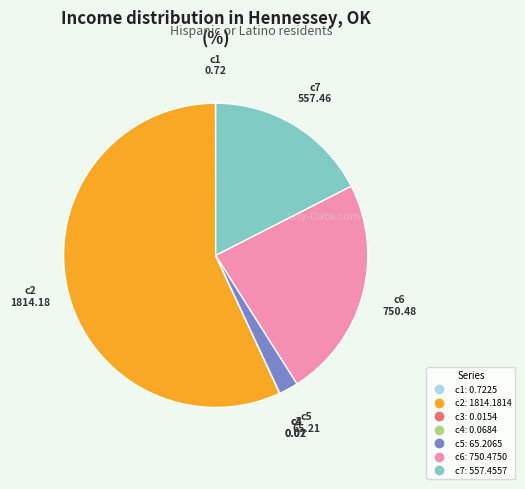

Which slice is the largest?

c2